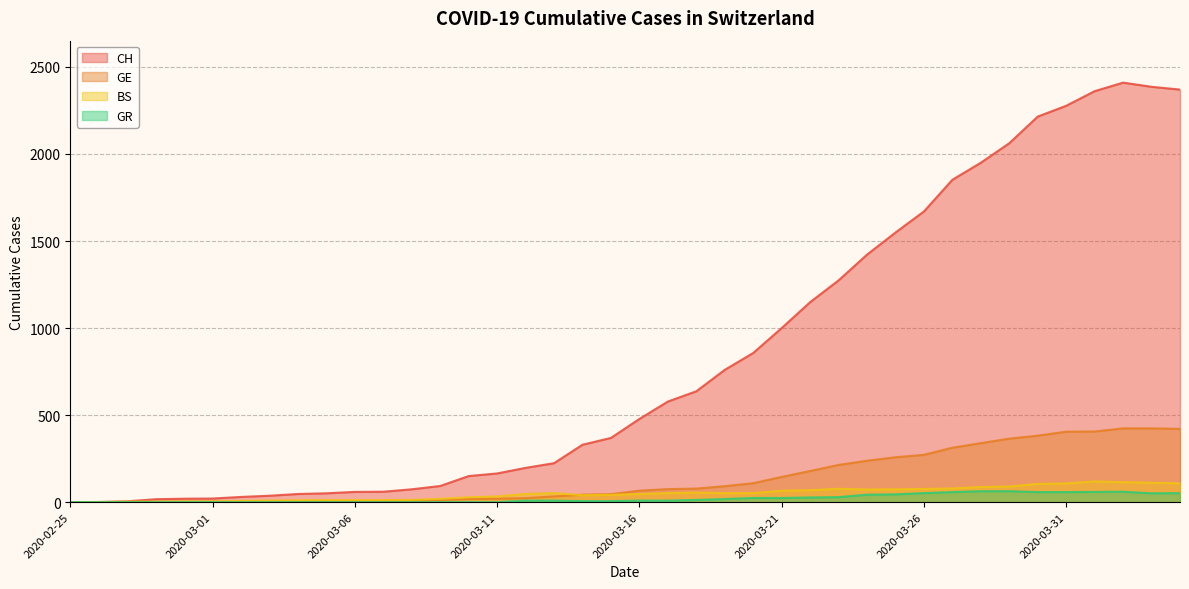

Is it true that GE equals 365 at 2020-03-29?

True